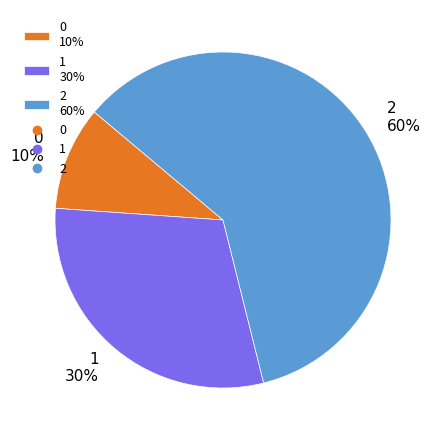

Which category accounts for the majority?

2